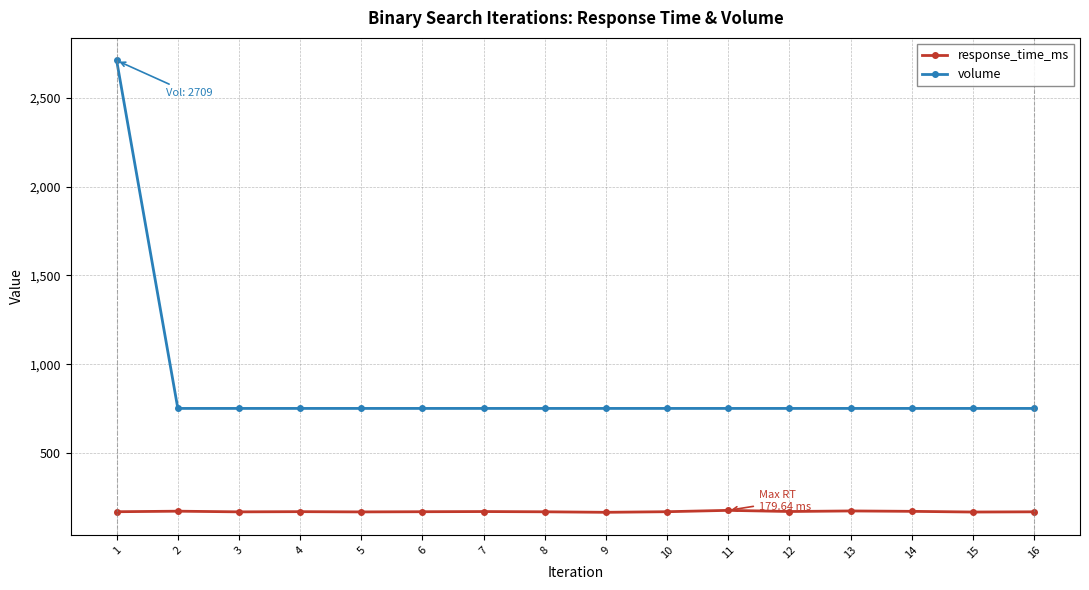

What is the sum of all volume values?

13999.2